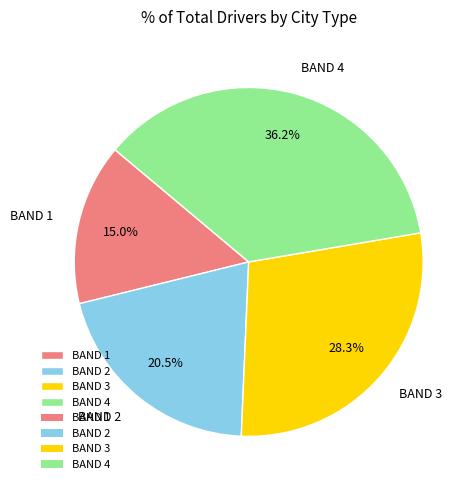

Which category has the biggest portion of the pie?

BAND 4